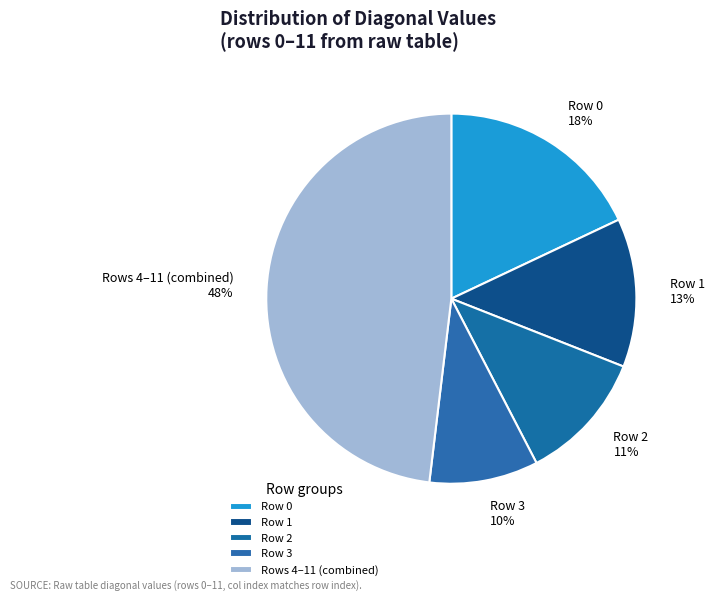

Between Row 3 and Row 0, which is larger?

Row 0